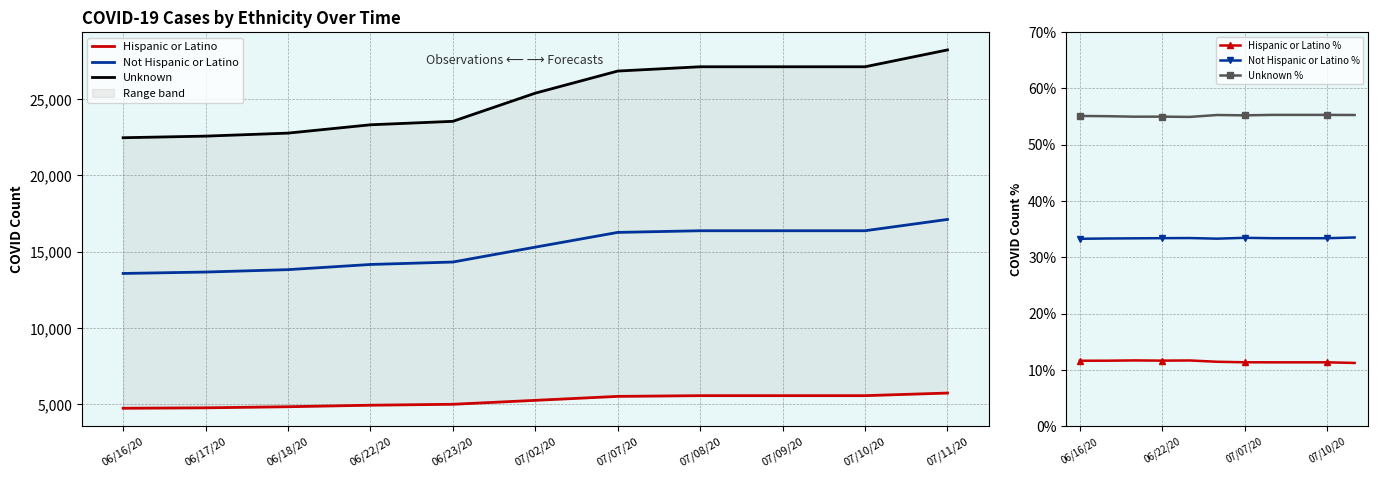

The Unknown series shows 35835.8 at 06/18/20. True or false?

False